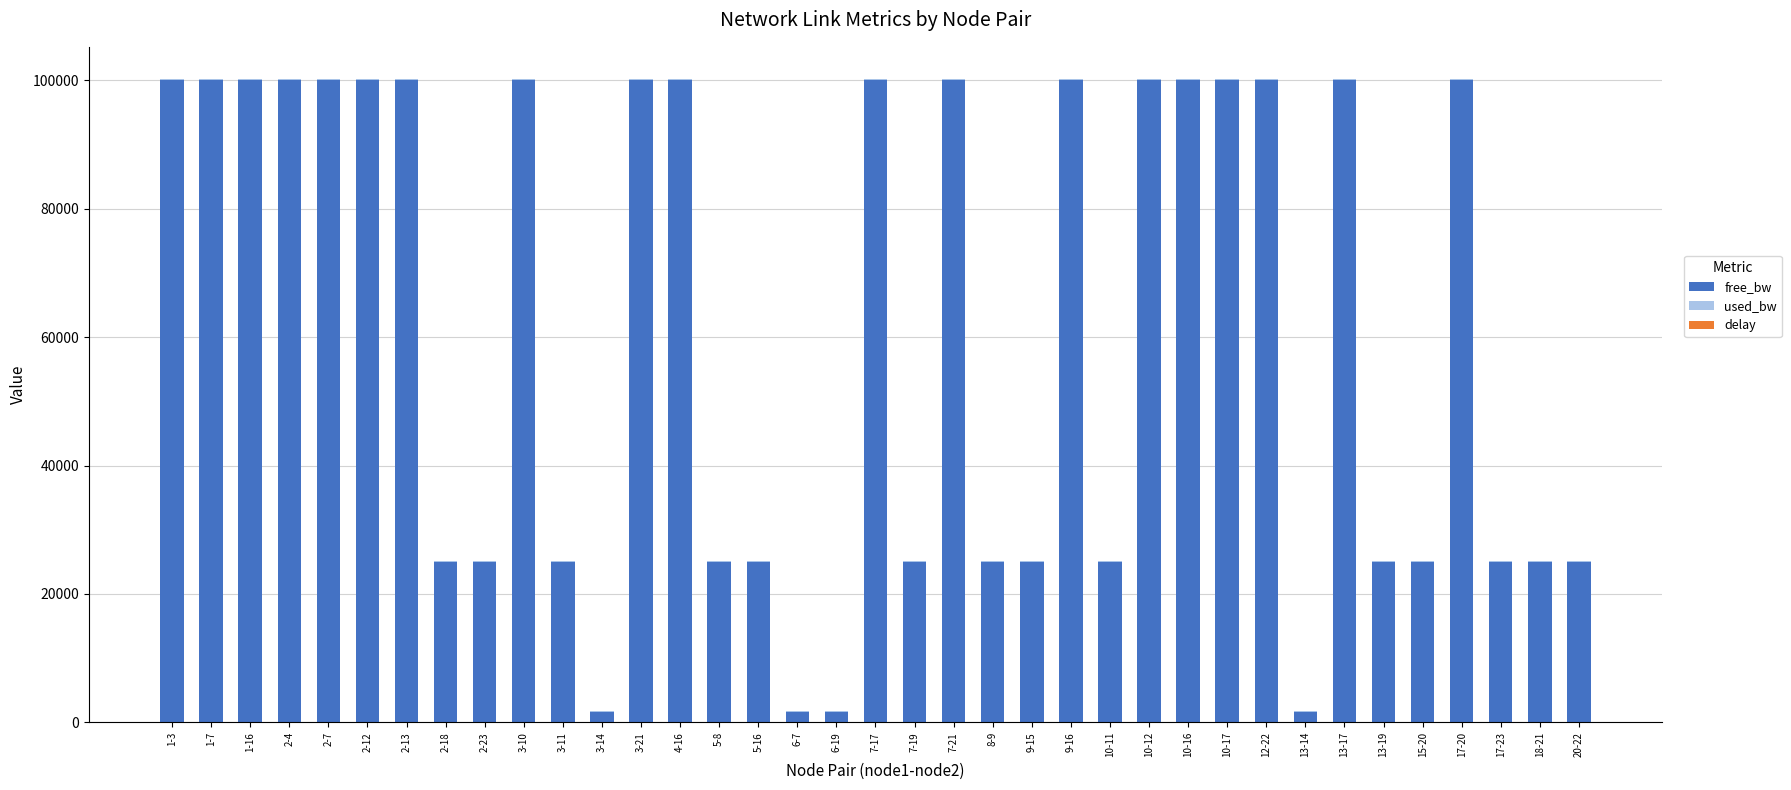

What is the highest value of the free_bw series?

99999.9